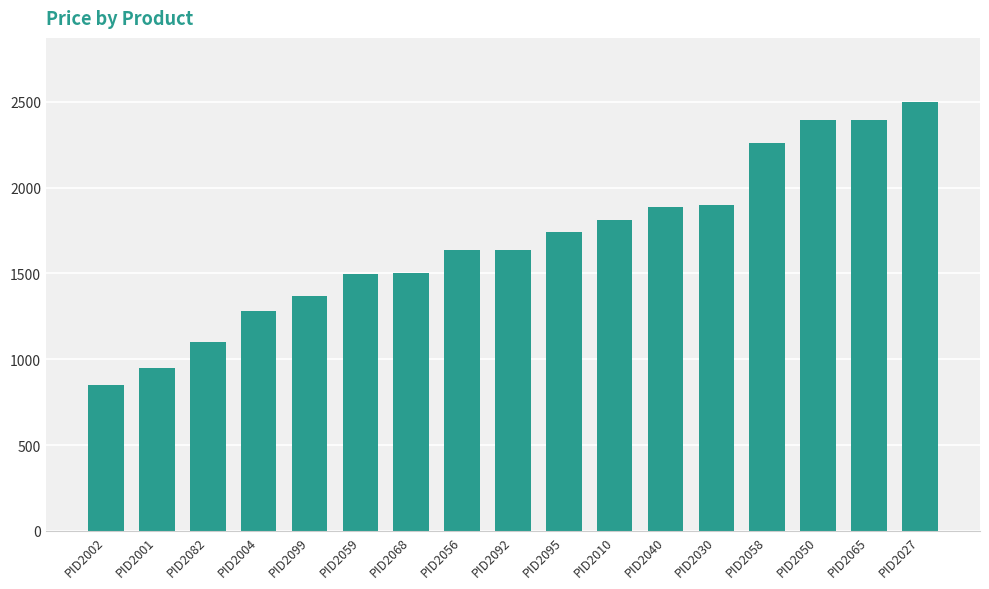

Is it true that the value at PID2027 is 3969?

False